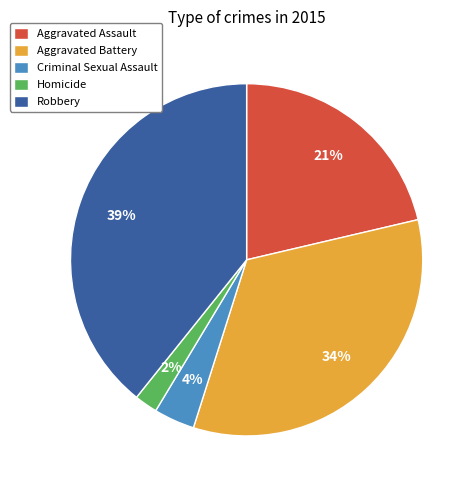

Do Criminal Sexual Assault and Homicide together represent more than half of the pie?

No